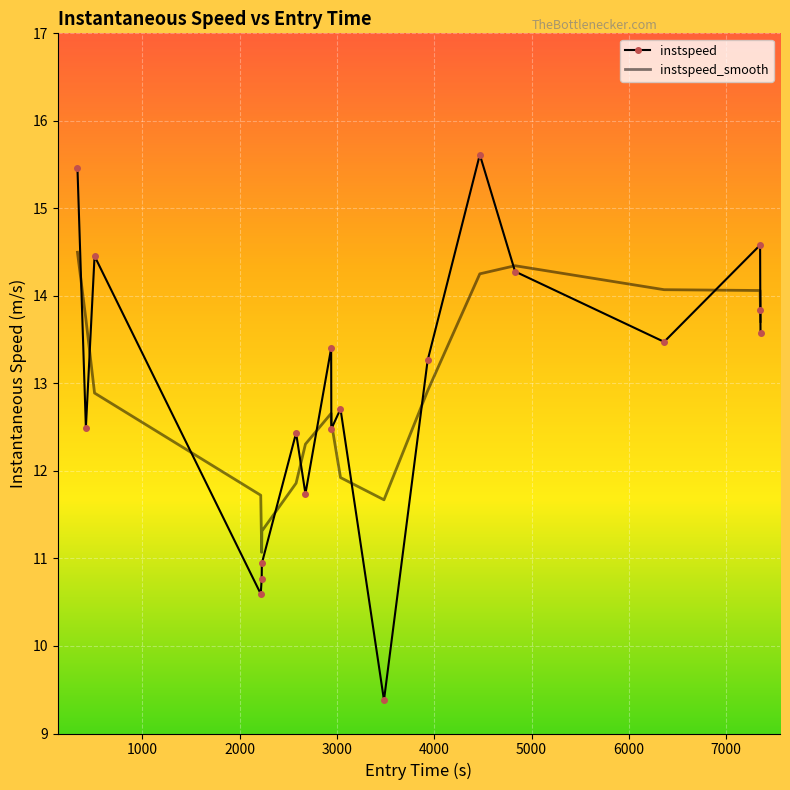

List the series in order of their peak value, highest first.

instspeed, instspeed_smooth